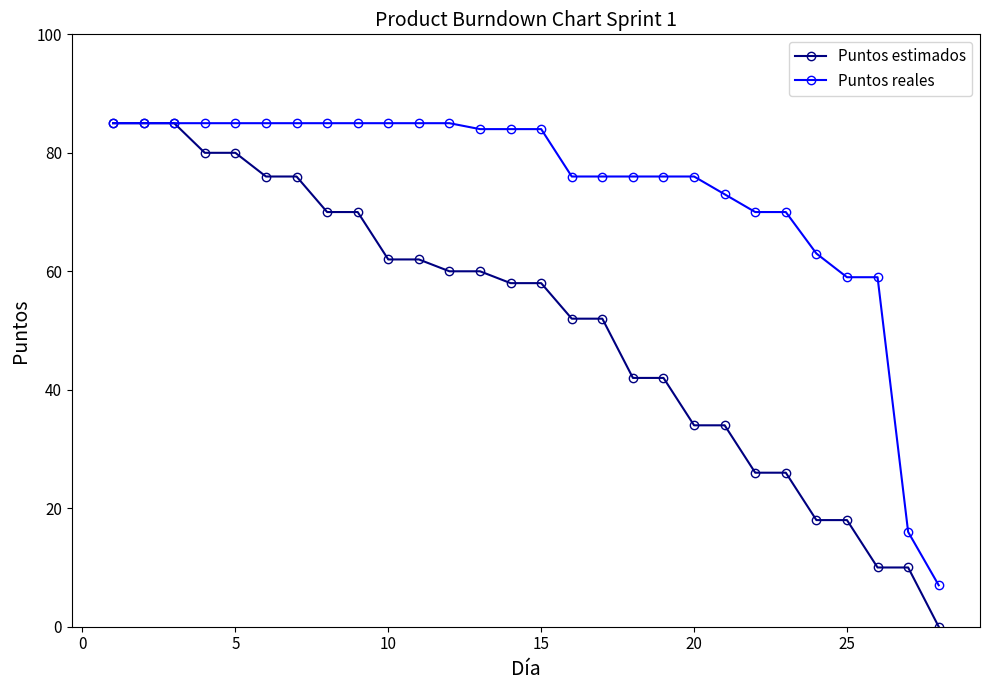

What is the maximum value for Puntos reales?

85